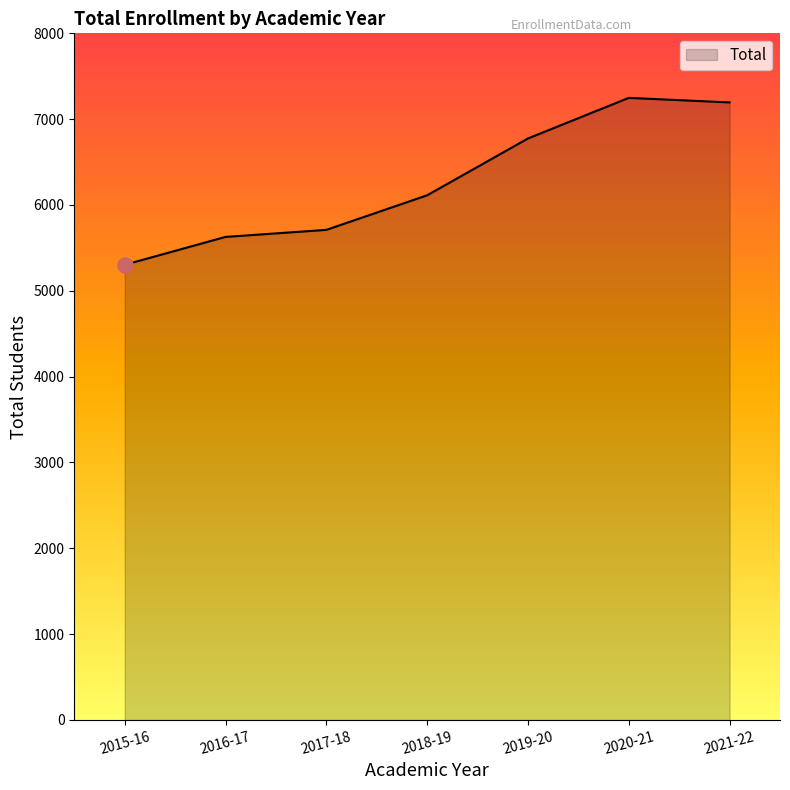

What is the change in value from 2017-18 to 2021-22?

+1485